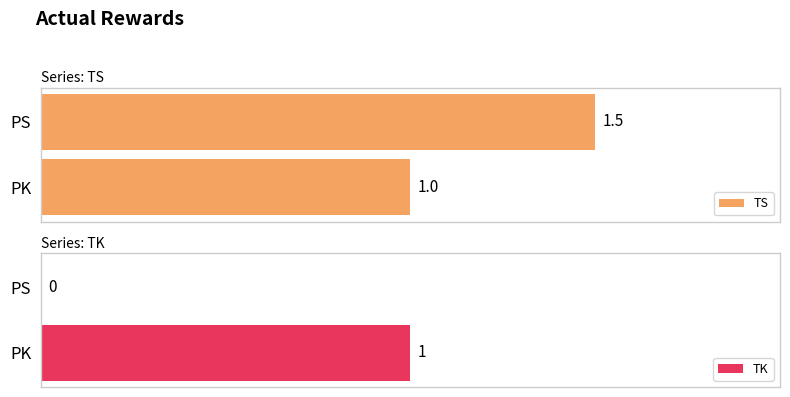

How many bars are there in each group?

2